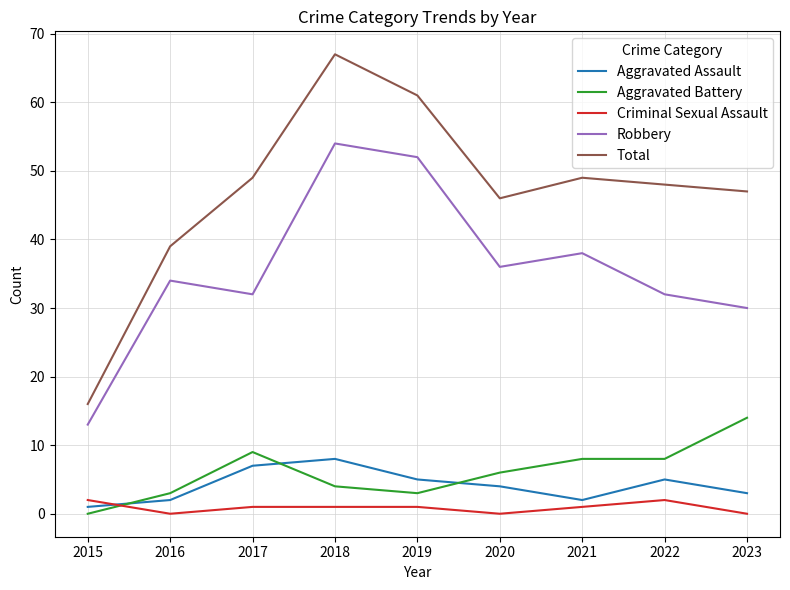

Reading left to right, extract all data points from this chart.

Aggravated Assault: 2015=1	2016=2	2017=7	2018=8	2019=5	2020=4	2021=2	2022=5	2023=3
Aggravated Battery: 2015=0	2016=3	2017=9	2018=4	2019=3	2020=6	2021=8	2022=8	2023=14
Criminal Sexual Assault: 2015=2	2016=0	2017=1	2018=1	2019=1	2020=0	2021=1	2022=2	2023=0
Robbery: 2015=13	2016=34	2017=32	2018=54	2019=52	2020=36	2021=38	2022=32	2023=30
Total: 2015=16	2016=39	2017=49	2018=67	2019=61	2020=46	2021=49	2022=48	2023=47